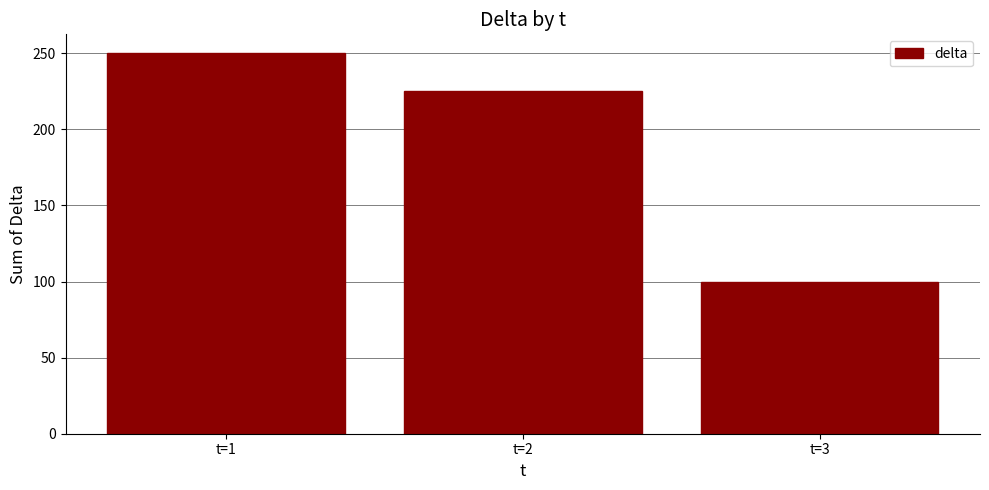

Reading right to left, transcribe all the data shown in this chart.

100	225	250